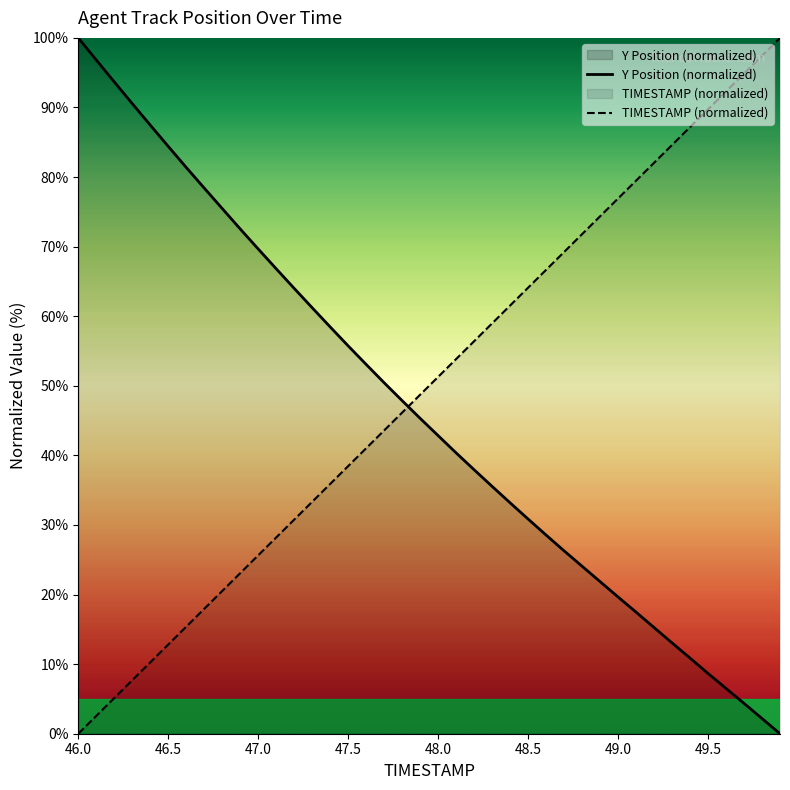

The value of TIMESTAMP (normalized) at 47.0 is 25.6. True or false?

True